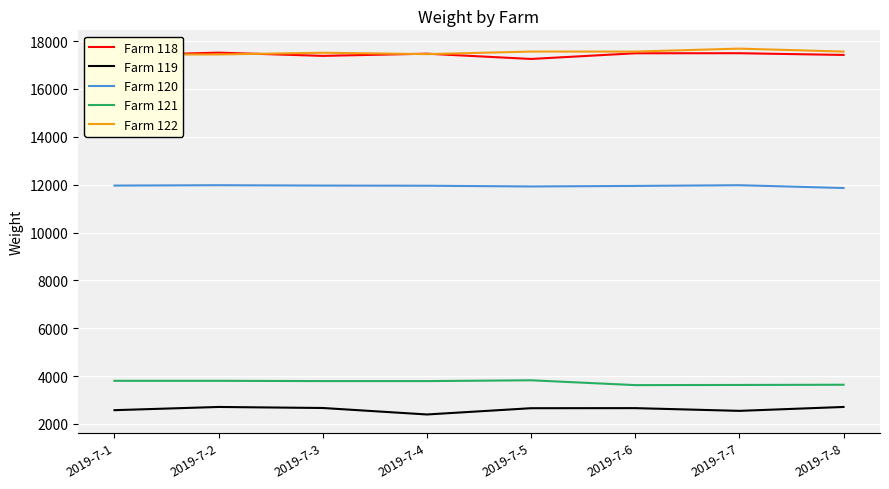

What is the difference between the Farm 122 values at 2019-7-6 and 2019-7-4?

107